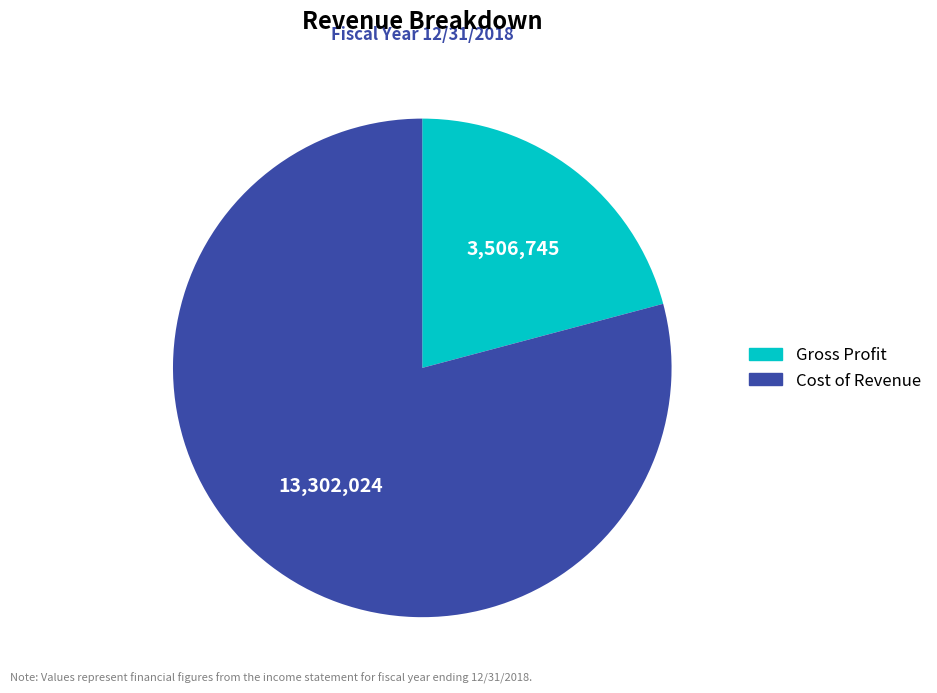

True or false: Gross Profit accounts for 48% of the total.

False